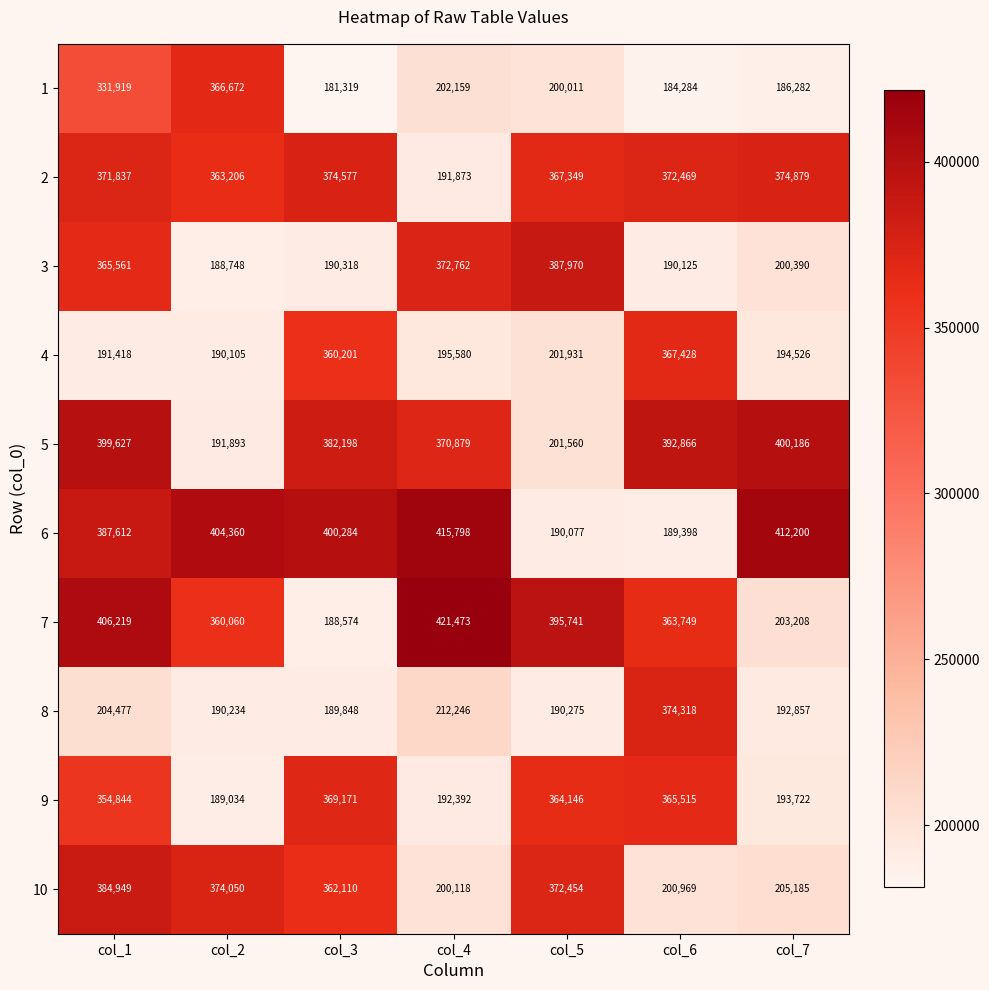

What is the approximate value of 7 at col_6, to the nearest 100?

363700